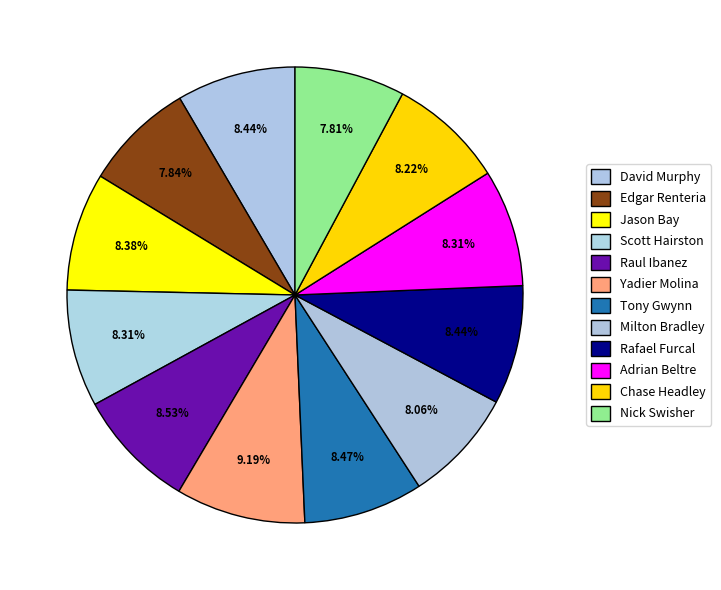

Does any single category account for the majority?

No